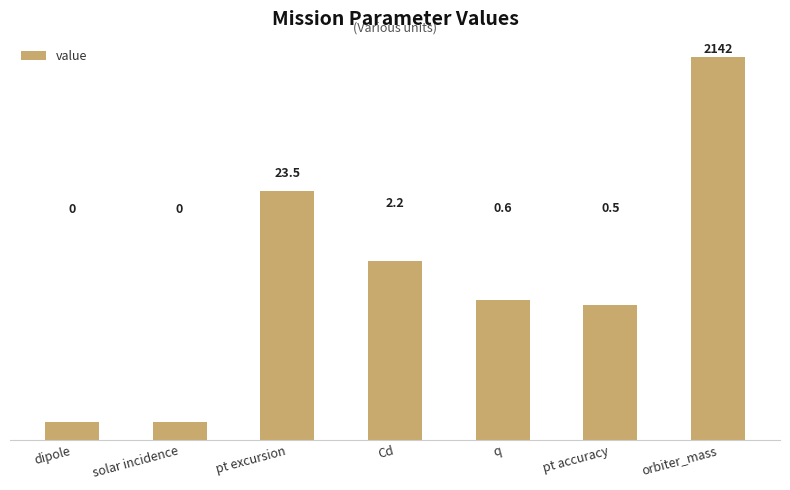

Are the bars horizontal?

No